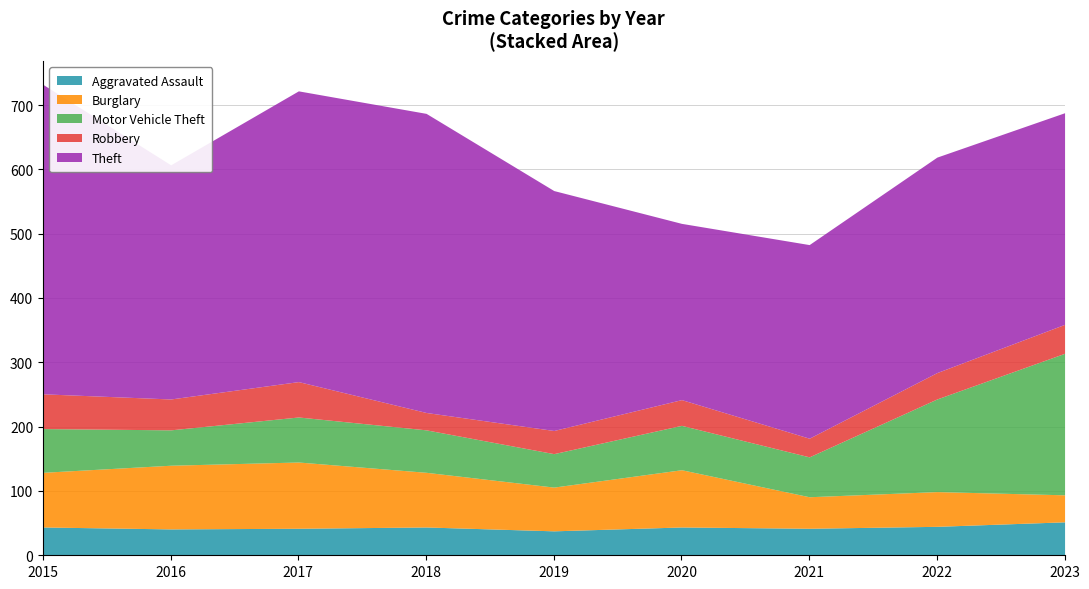

At which label is Theft closest to 377?

2019